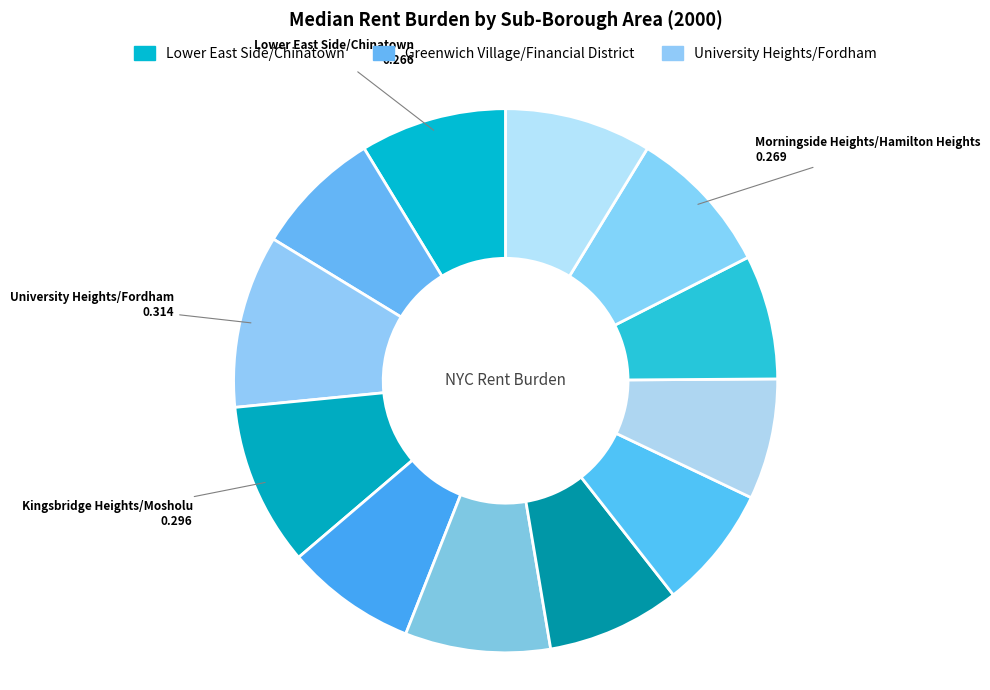

Count the number of slices in the pie.

12